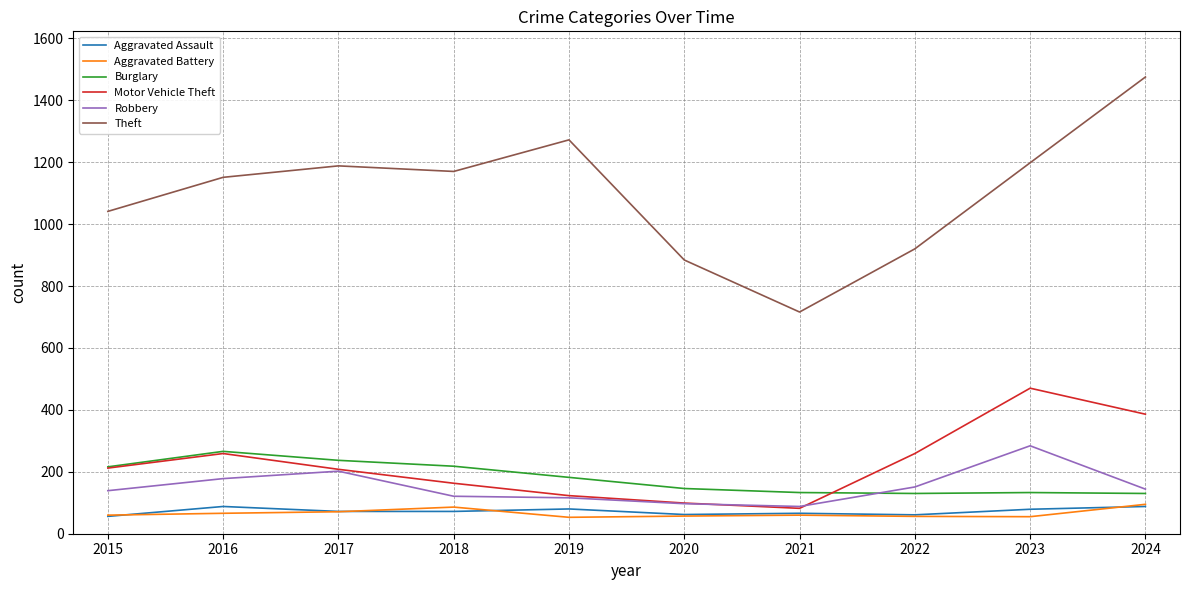

Between 2015 and 2018, which series saw the biggest shift?

Theft